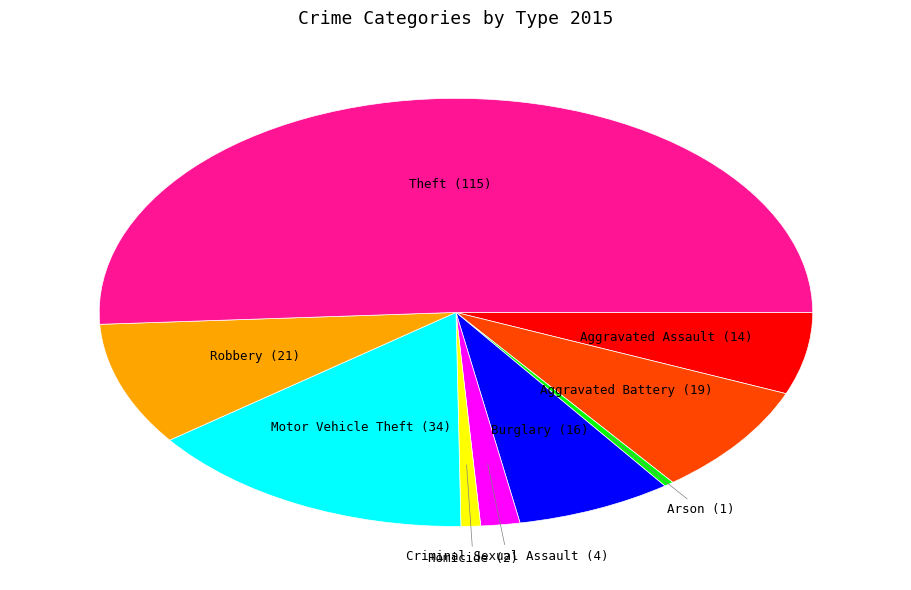

Which has a higher value, Arson or Burglary?

Burglary